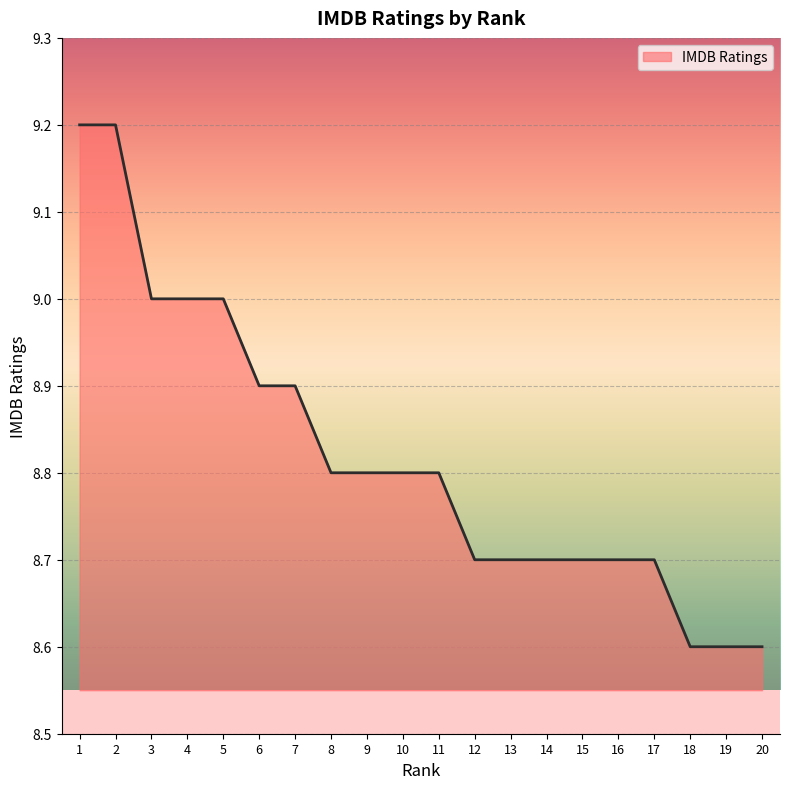

What is the difference between the maximum and minimum values?

0.6